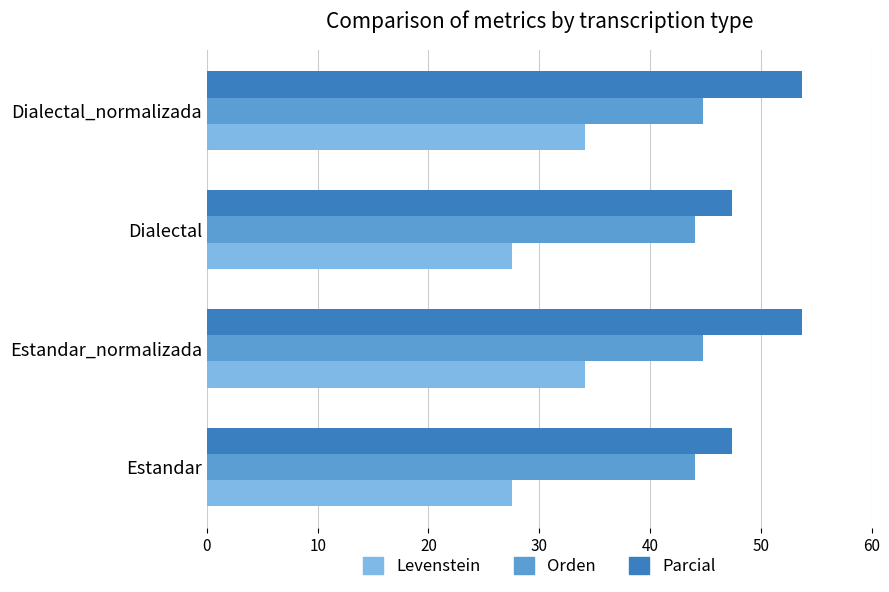

What is the approximate value of Orden at Estandar_normalizada?

44.8